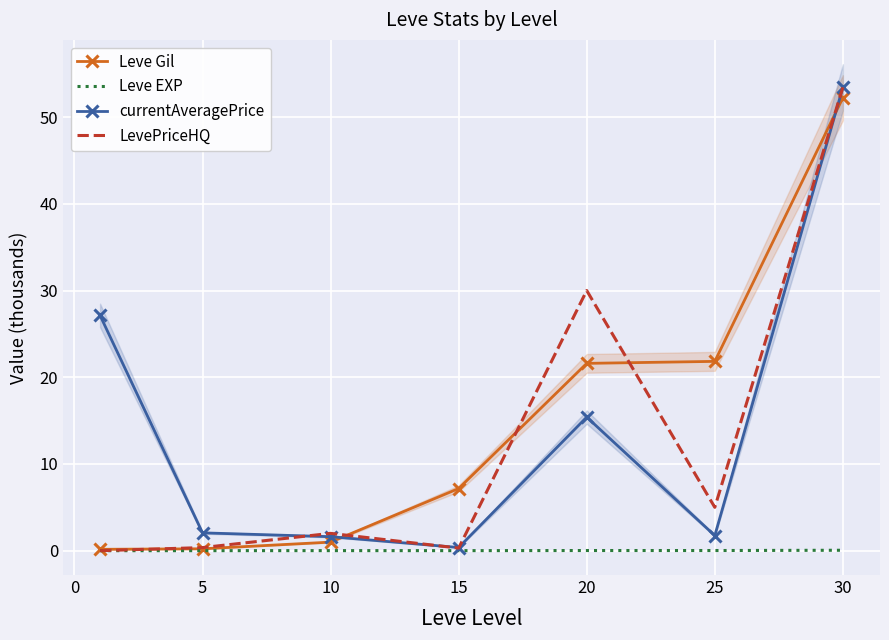

What is the difference between the maximum and minimum values in the Leve Gil series?

52.1